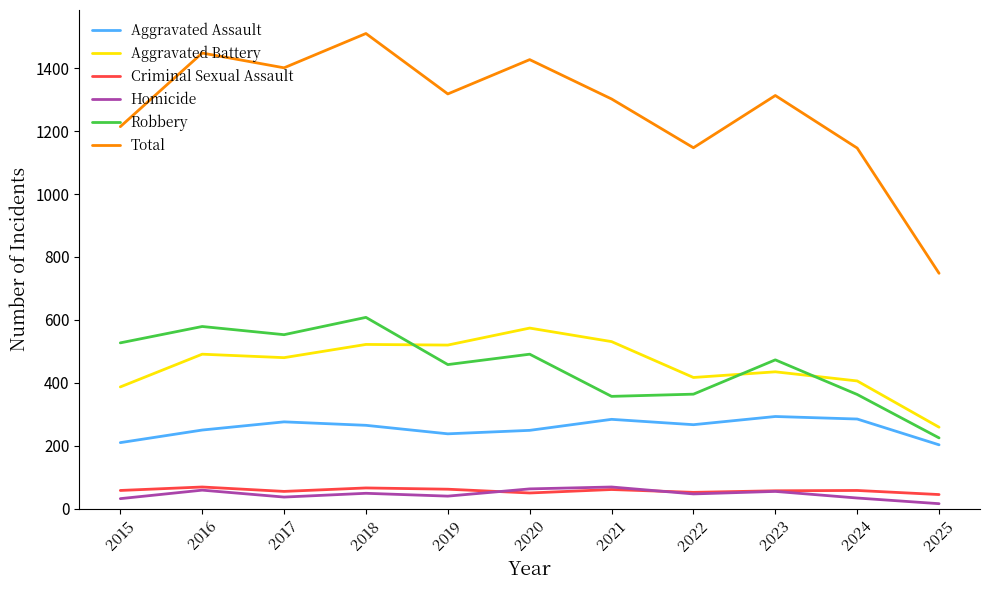

Is this an area chart (filled region under the line)?

No